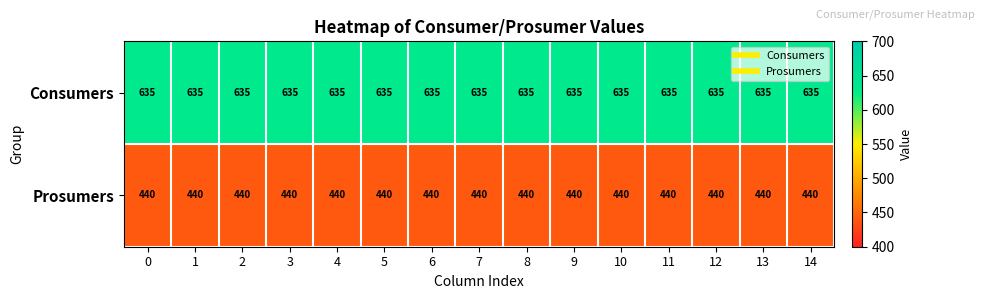

List the series in order of their overall mean, lowest first.

Prosumers, Consumers